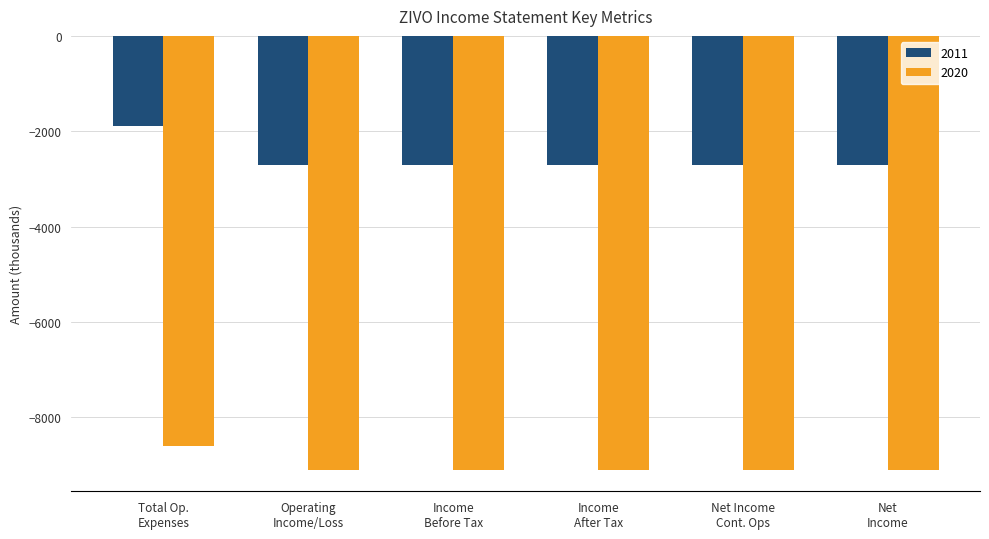

Which category has the highest value in the 2011 series?

Total Op.
Expenses